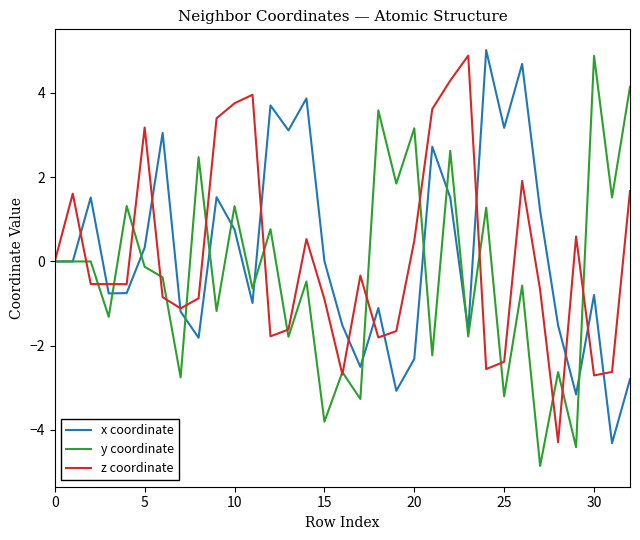

What is the difference between the second highest and second lowest values in the y coordinate series?

8.6